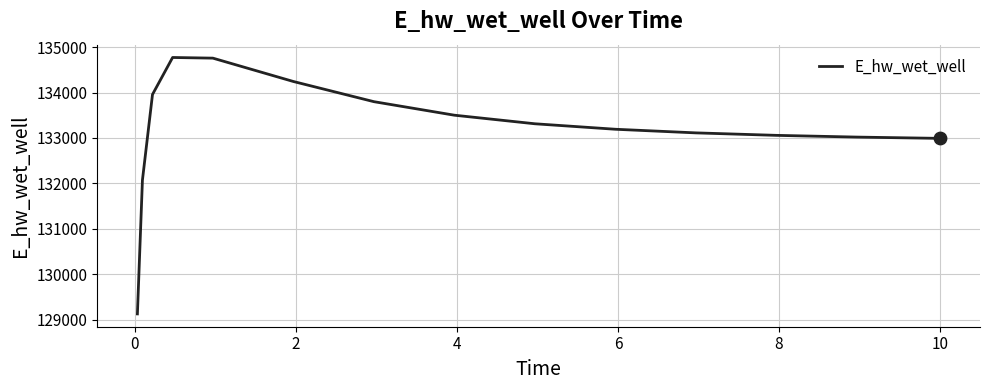

What is the smallest value displayed?

129123.7